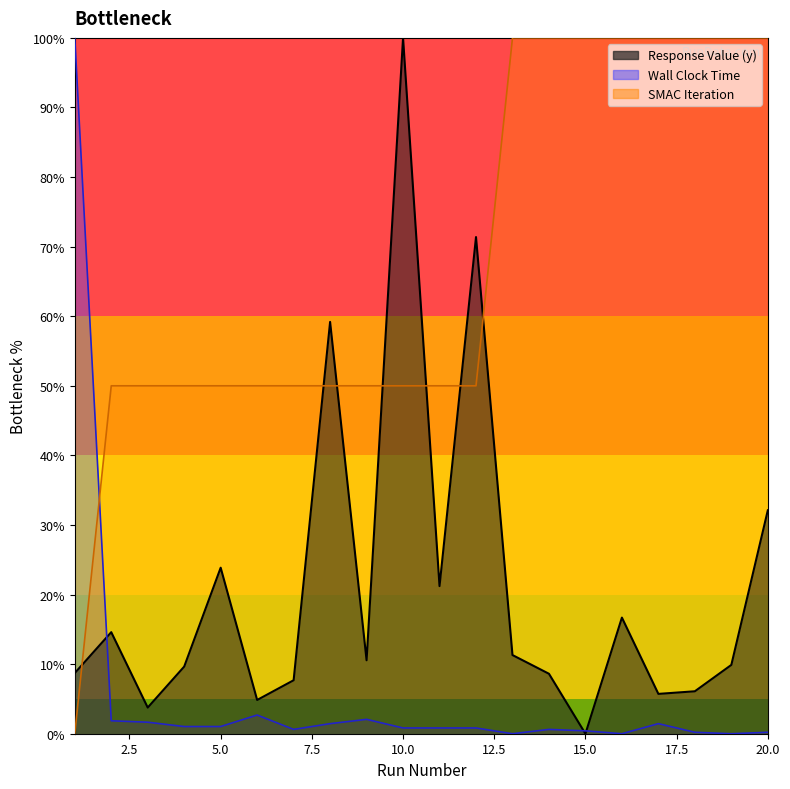

Where is the first local maximum for Wall Clock Time?

6